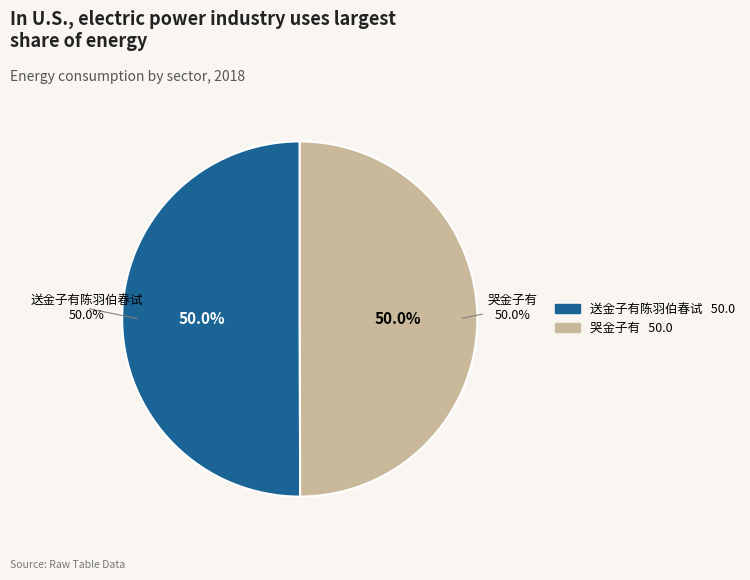

Is there any slice that represents more than half of the pie?

Yes